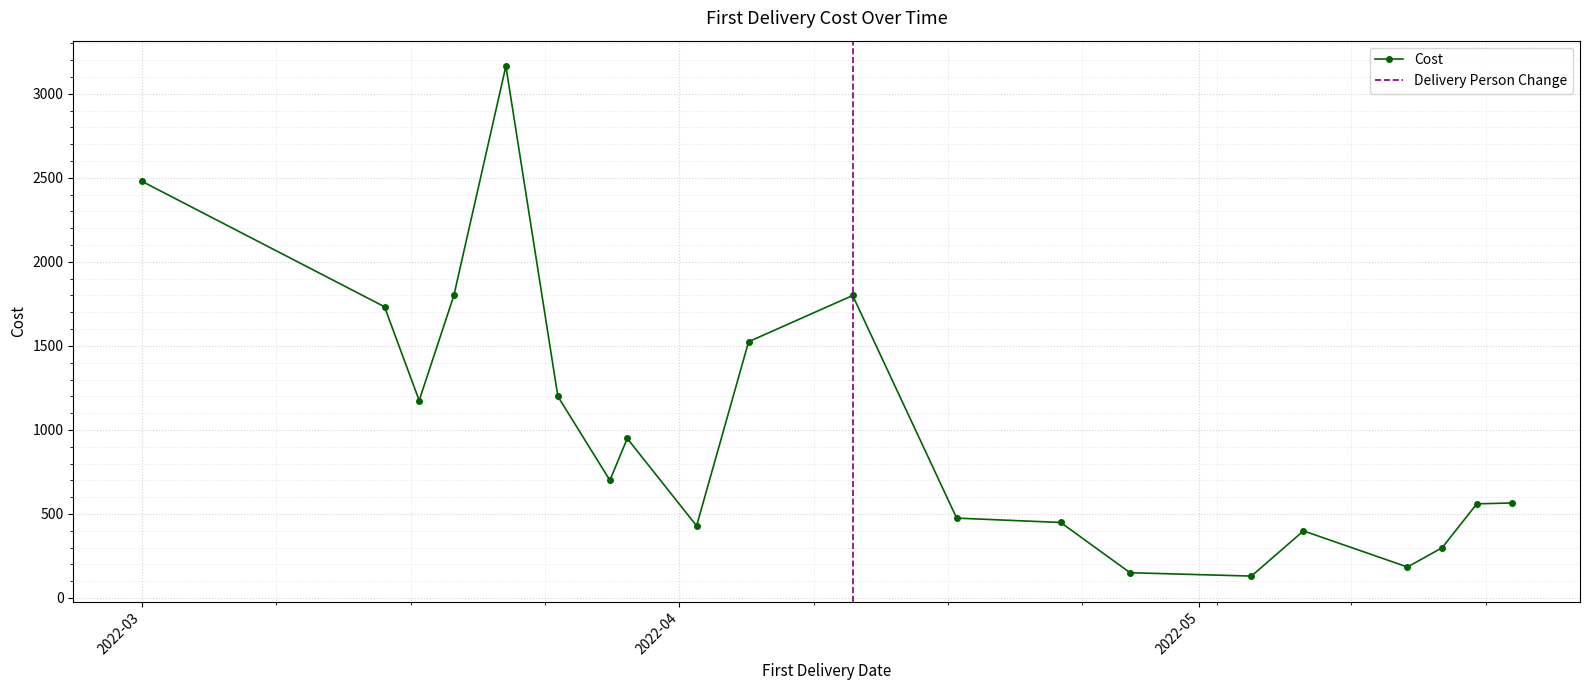

True or false: Cost has more than 0 interior local peaks.

True